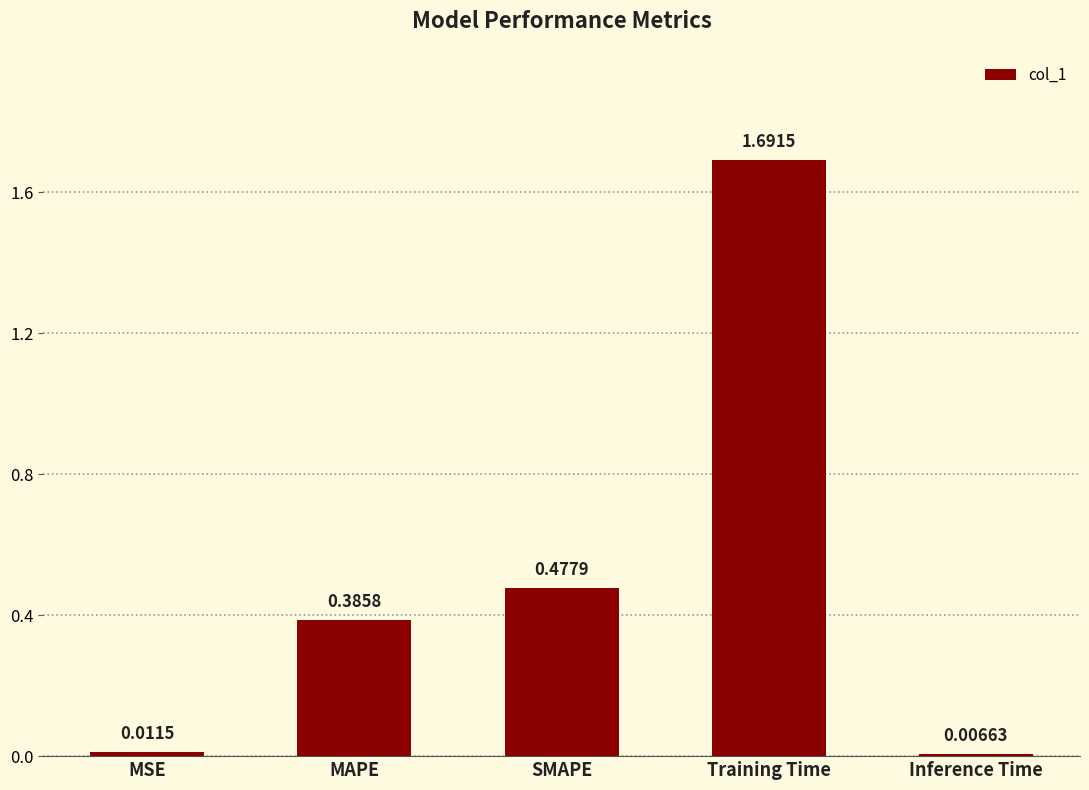

At which label is the value closest to 0?

Inference Time